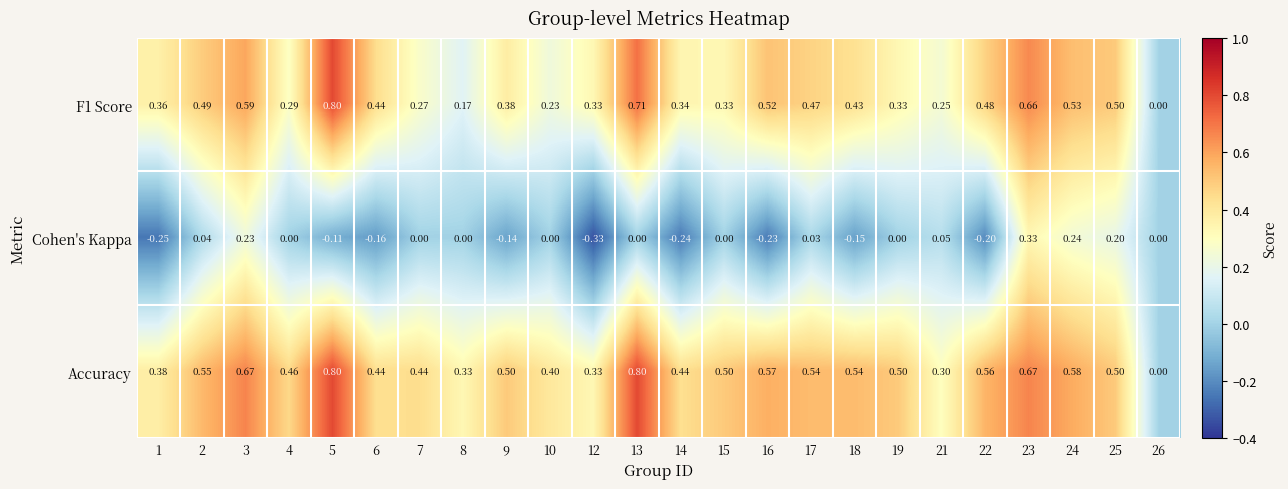

Is the value of F1 Score at 8 greater than the value of Accuracy at 25?

No